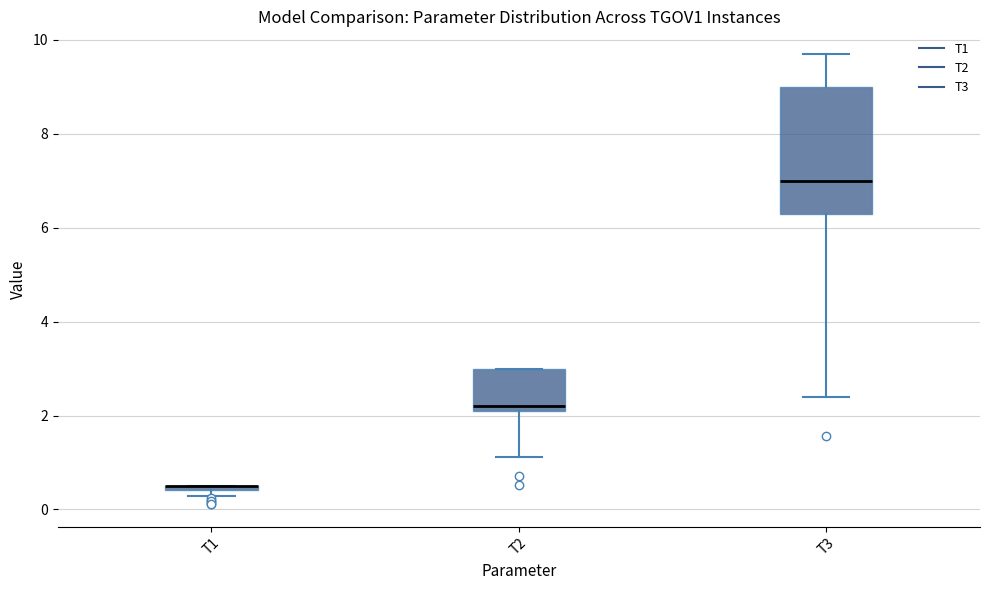

Which box is the tallest, from its lower edge to its upper edge?

T3